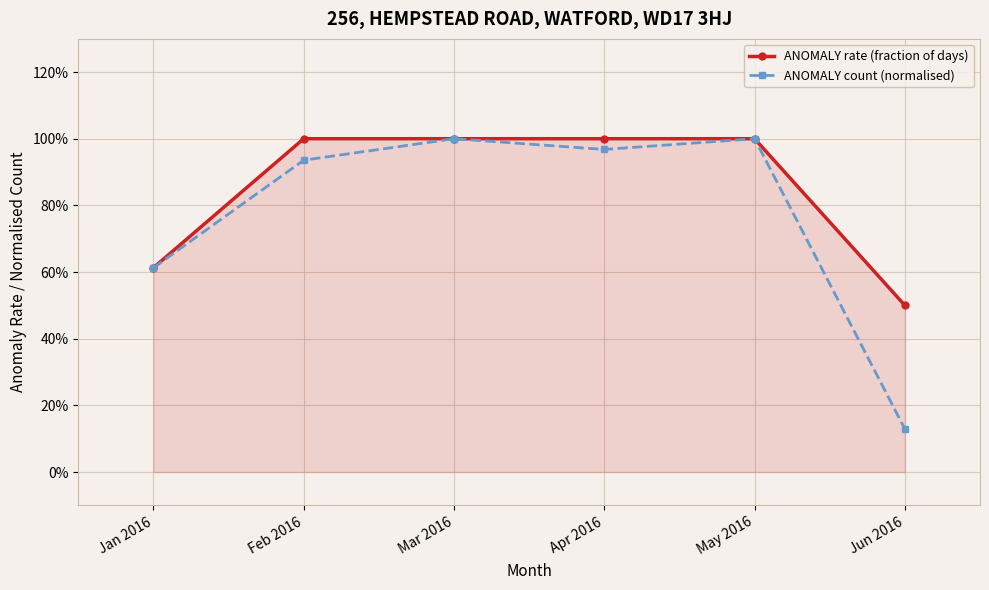

Between Jan 2016 and Feb 2016, which is larger?

Feb 2016